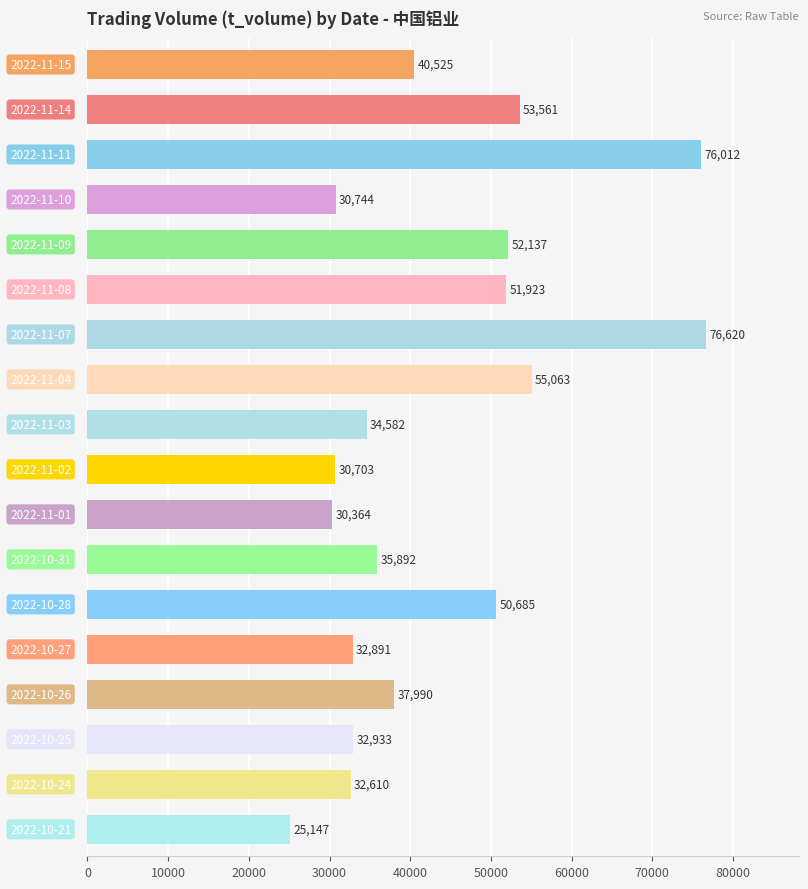

What is the value of the 11th bar from the top?

30364